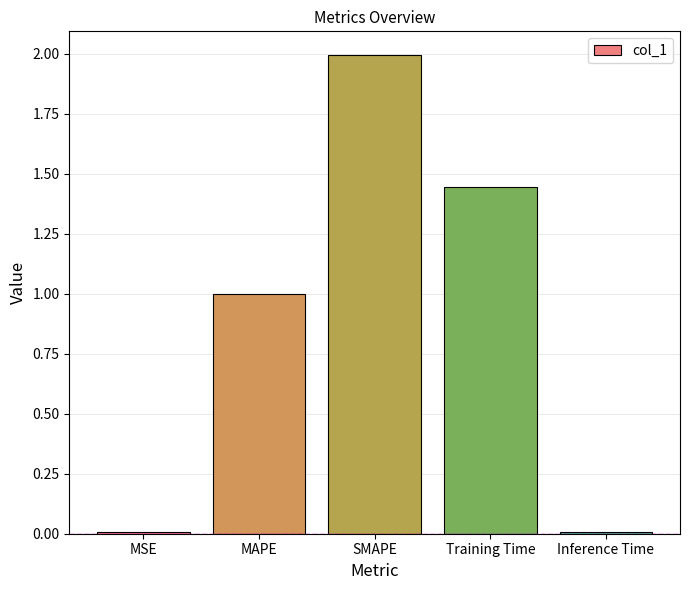

Is it true that the value at MSE is 0.0?

True